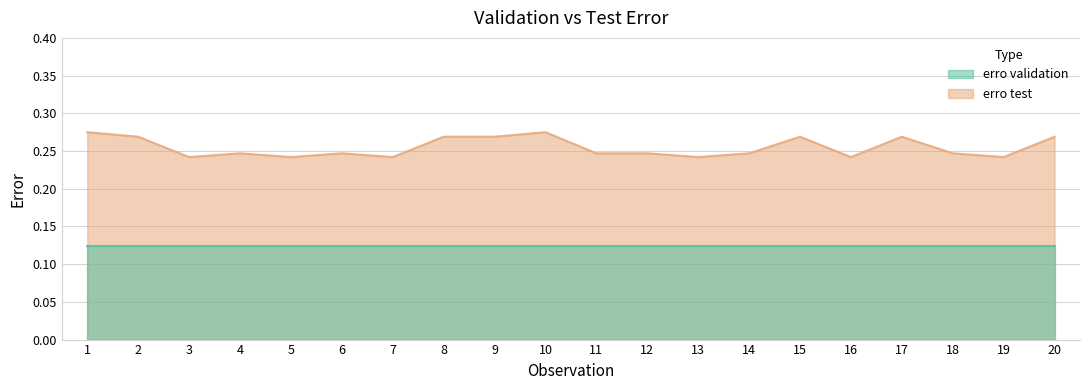

At which label is the value closest to 0?

3